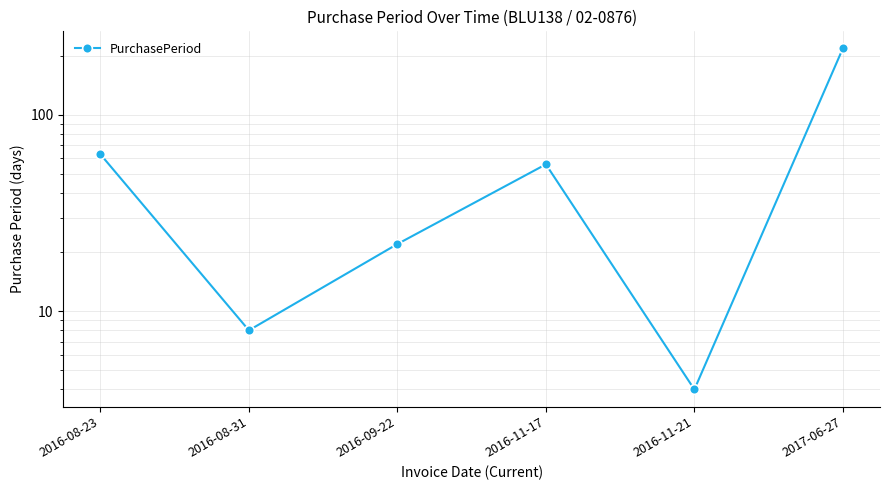

Is this an area chart (filled region under the line)?

No